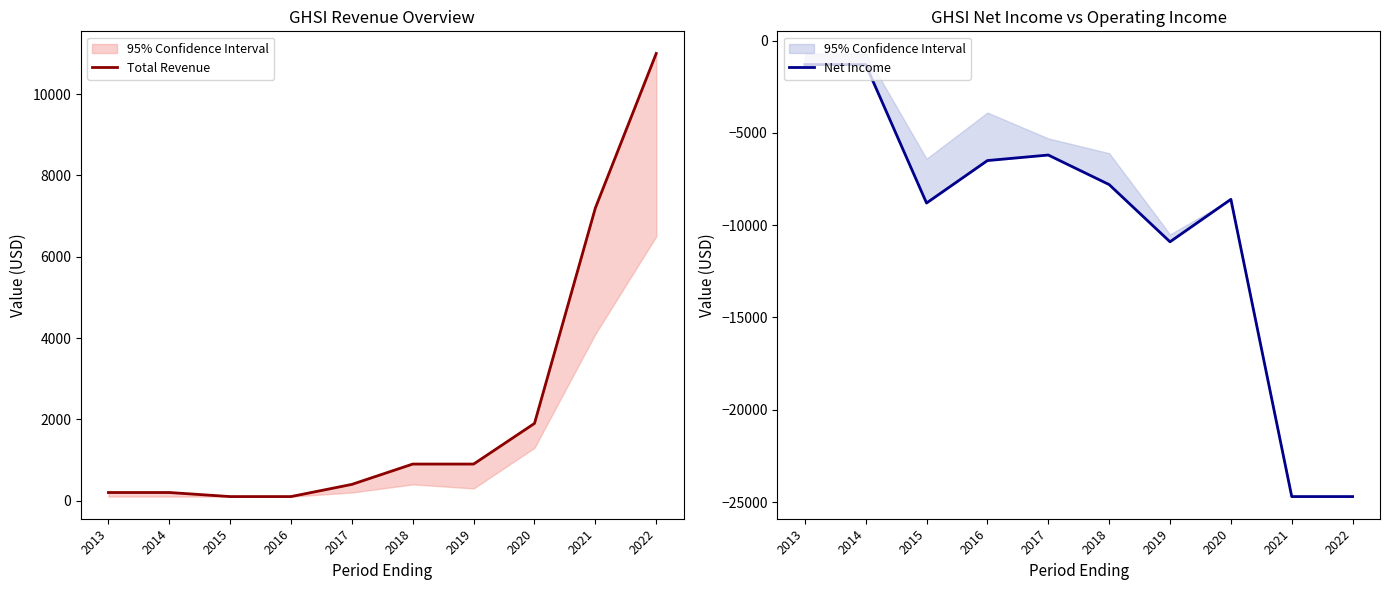

The value of Net Income at 2013 is -2138. True or false?

False